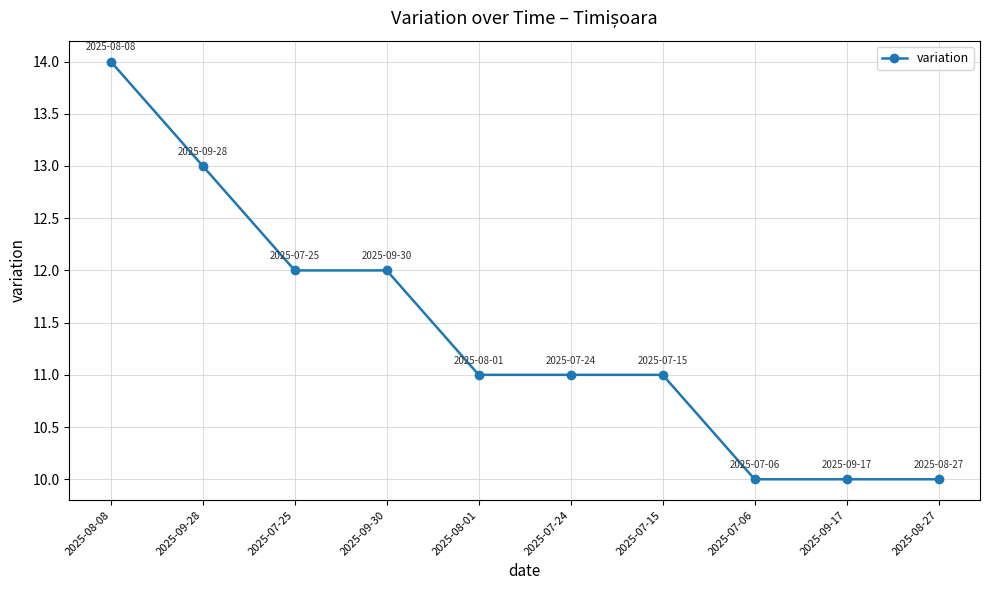

What is the smallest value displayed?

10